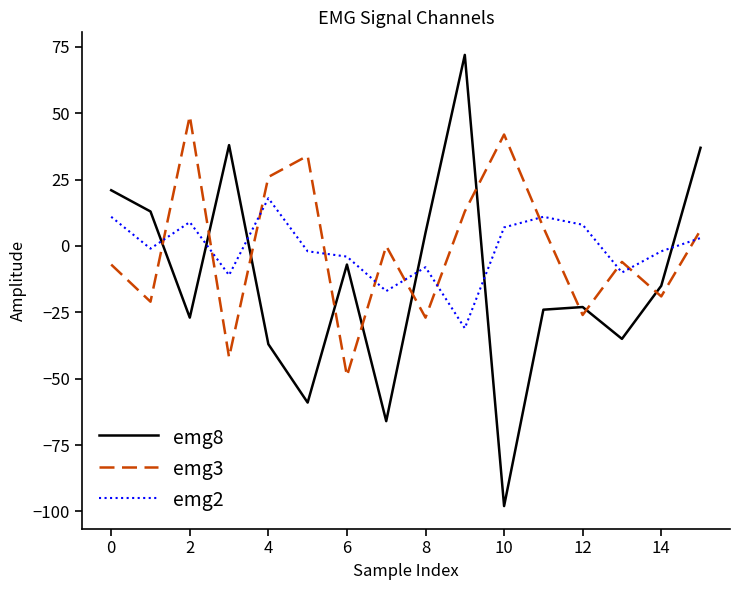

Which series has the widest spread of values?

emg8